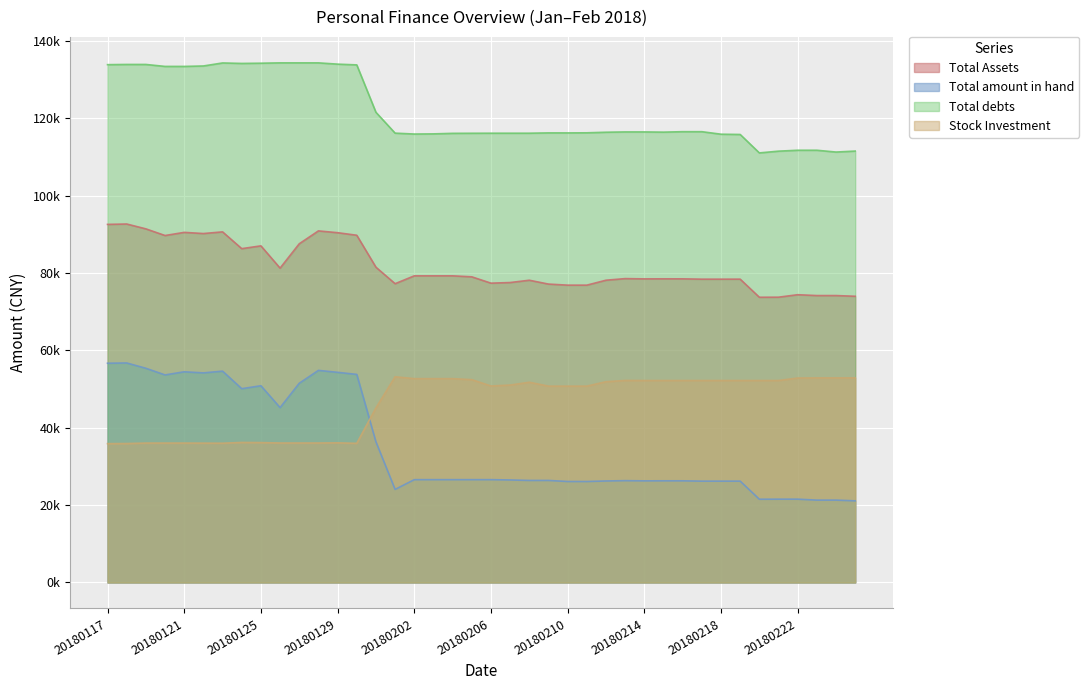

Does the chart display data point markers on the line(s)?

No